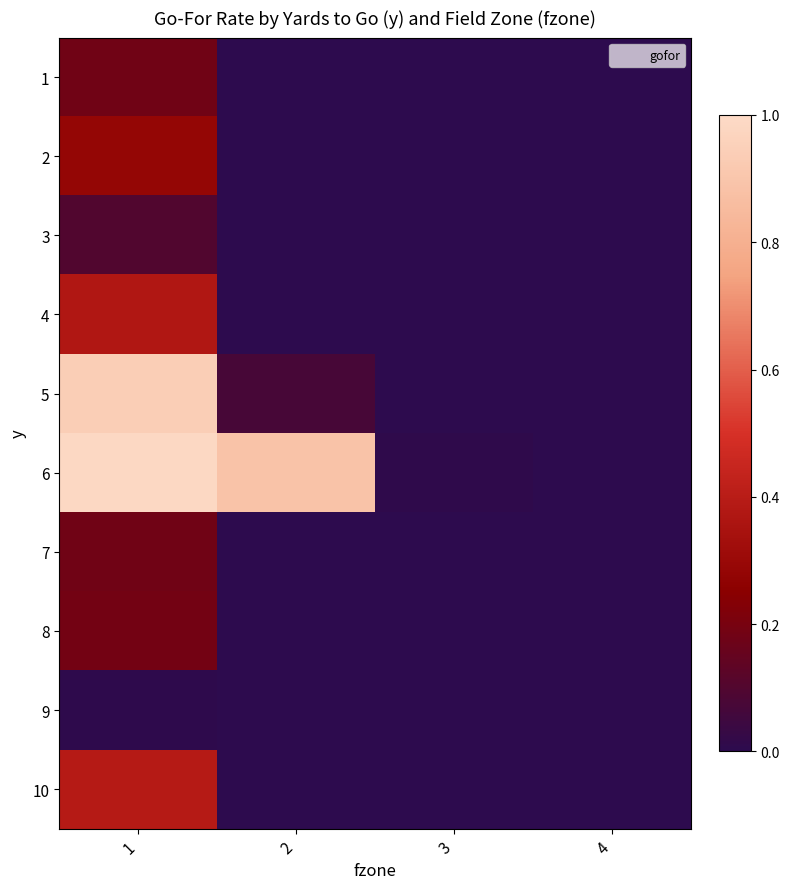

Rank the series by their maximum value, from highest to lowest.

6, 5, 10, 4, 2, 8, 1, 7, 3, 9